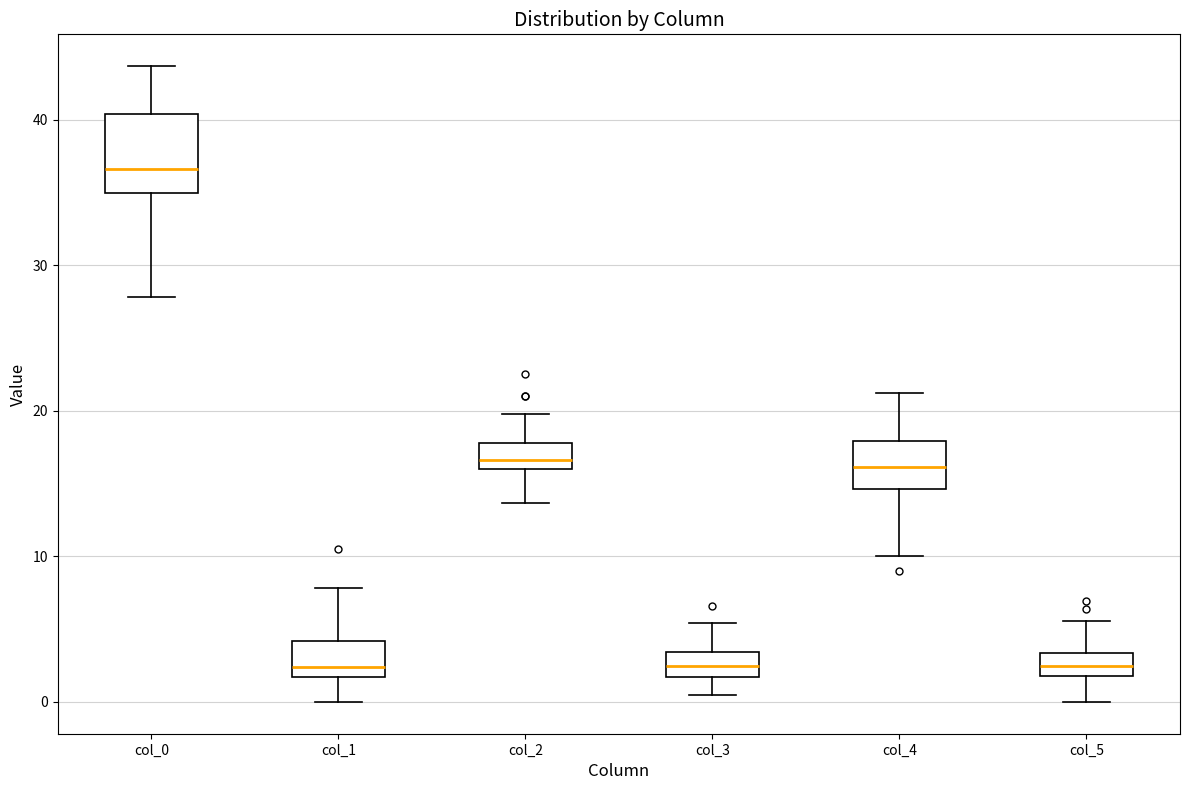

Where does the lower whisker of the box for col_4 end on the y-axis? The values are not printed on the chart, so give them approximately, as read against the axis.

10